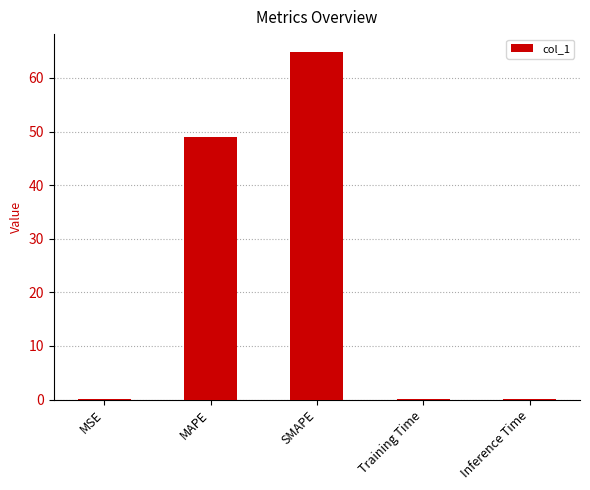

True or false: the data shows 49.0 at MAPE.

True